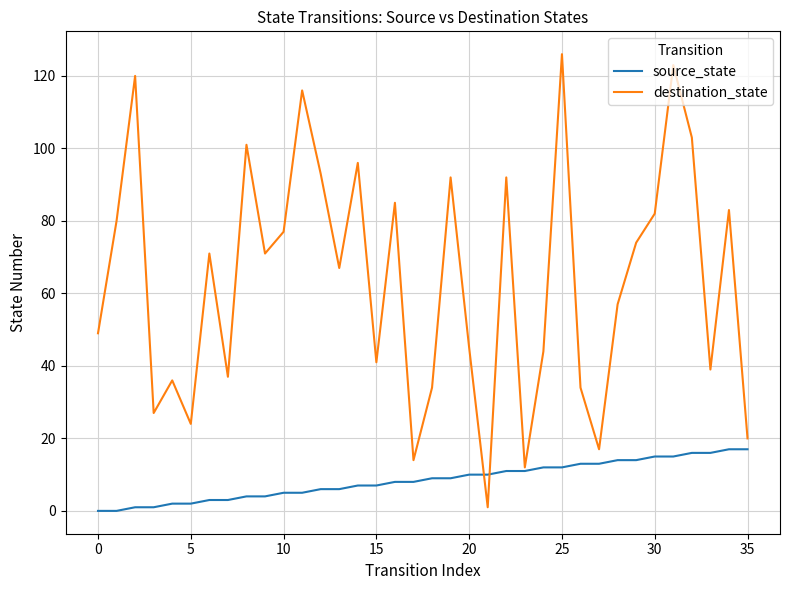

List the series in order of their overall mean, highest first.

destination_state, source_state